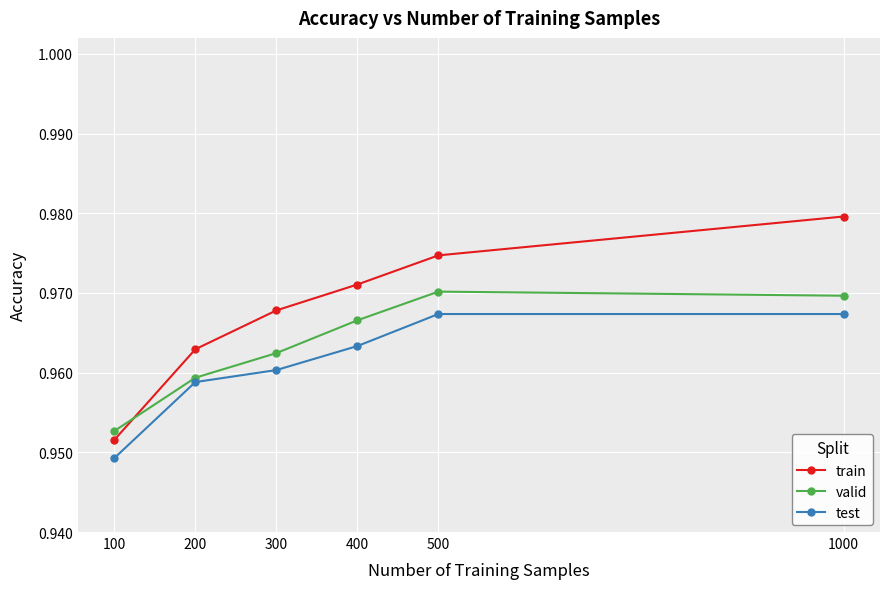

After their last crossing, which series has the higher values: train or valid?

train